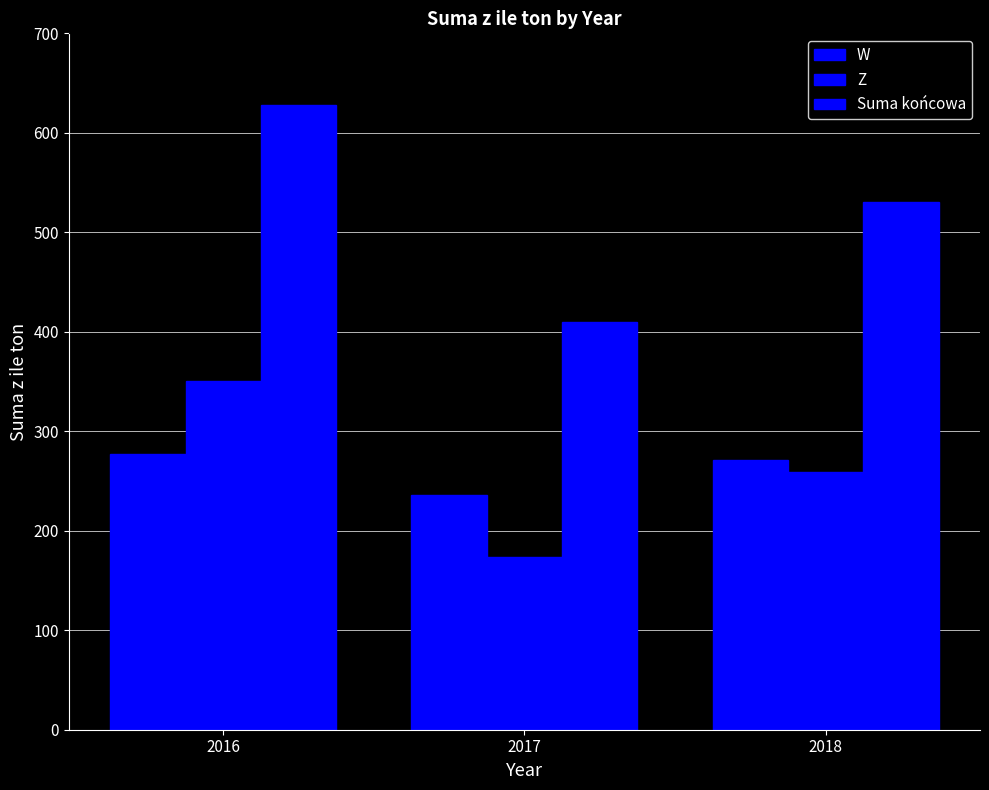

The W series shows 154 at 2017. True or false?

False